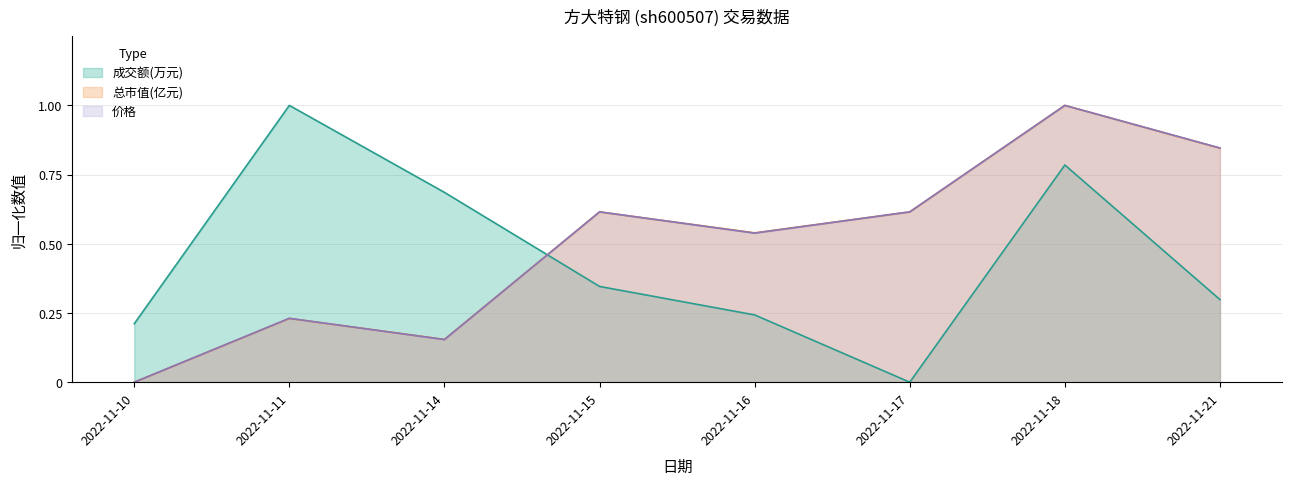

At which label does 总市值(亿元) reach its peak?

2022-11-18